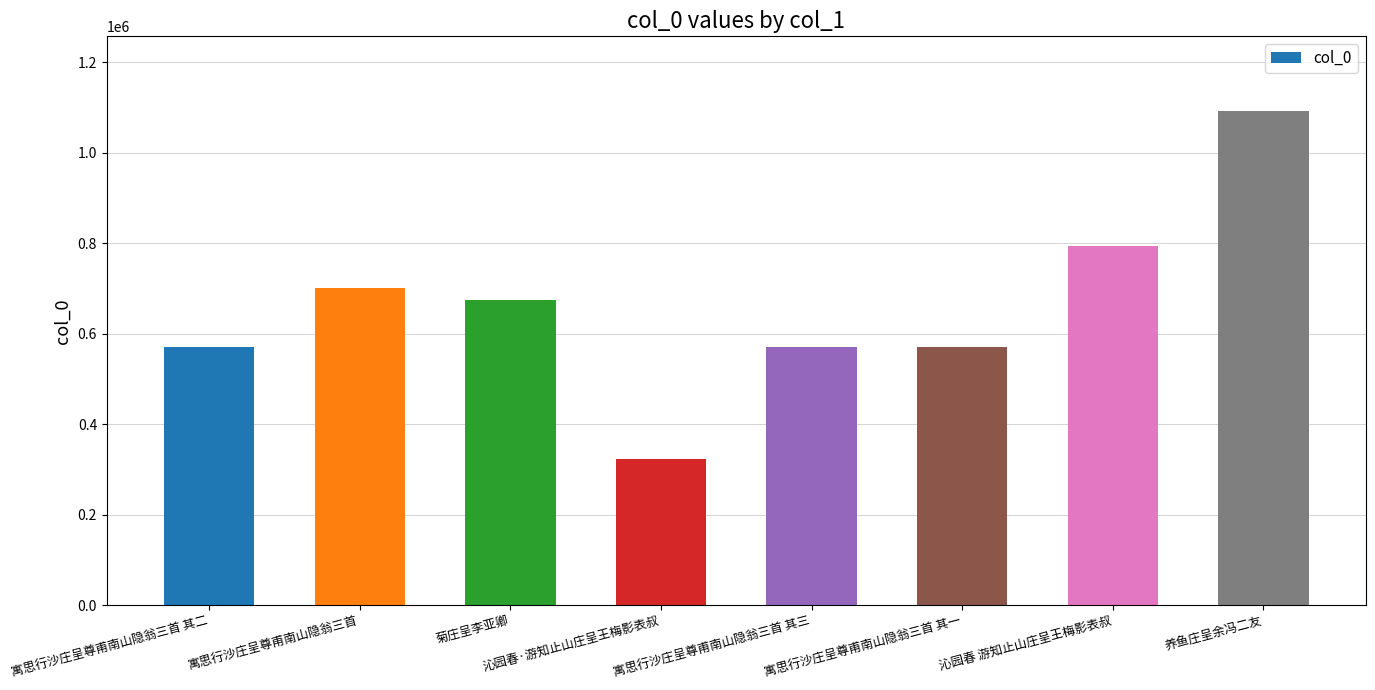

Which label corresponds to the smallest value in the chart?

沁园春·游知止山庄呈王梅影表叔